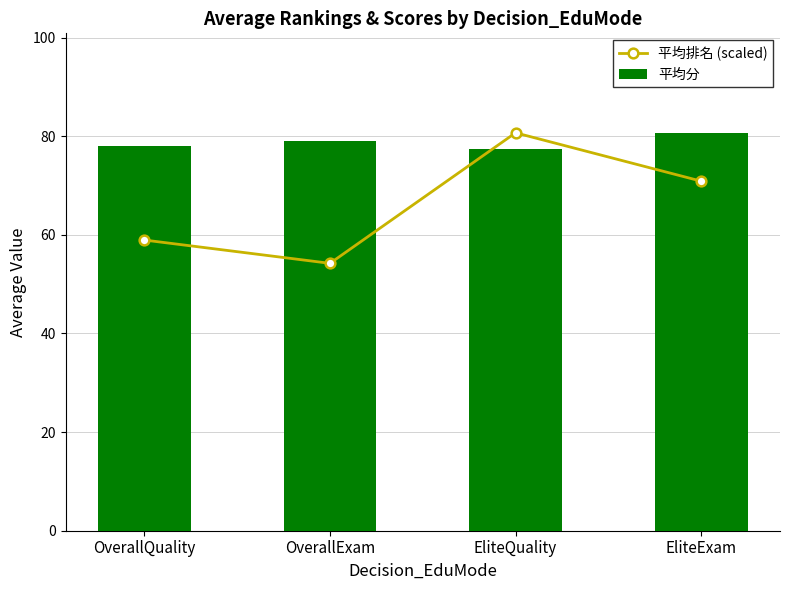

Rank the series by their average value, from highest to lowest.

平均分, 平均排名 (scaled)